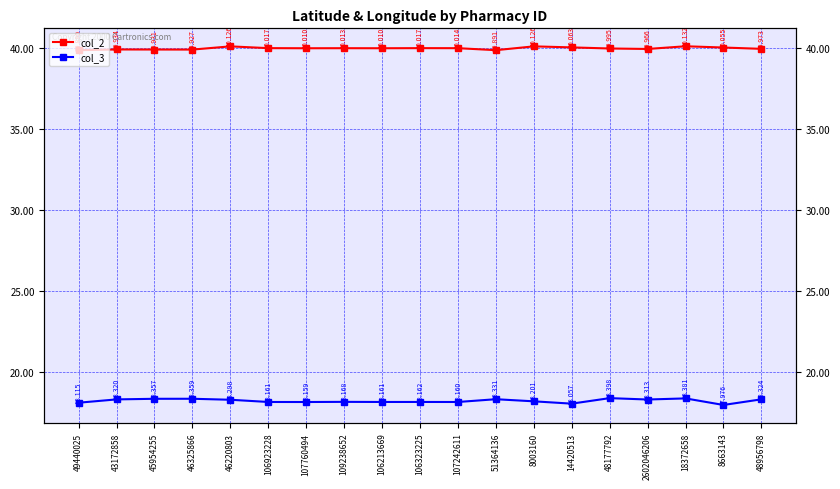

Which series changed the most between 48177792 and 2602046206?

col_3